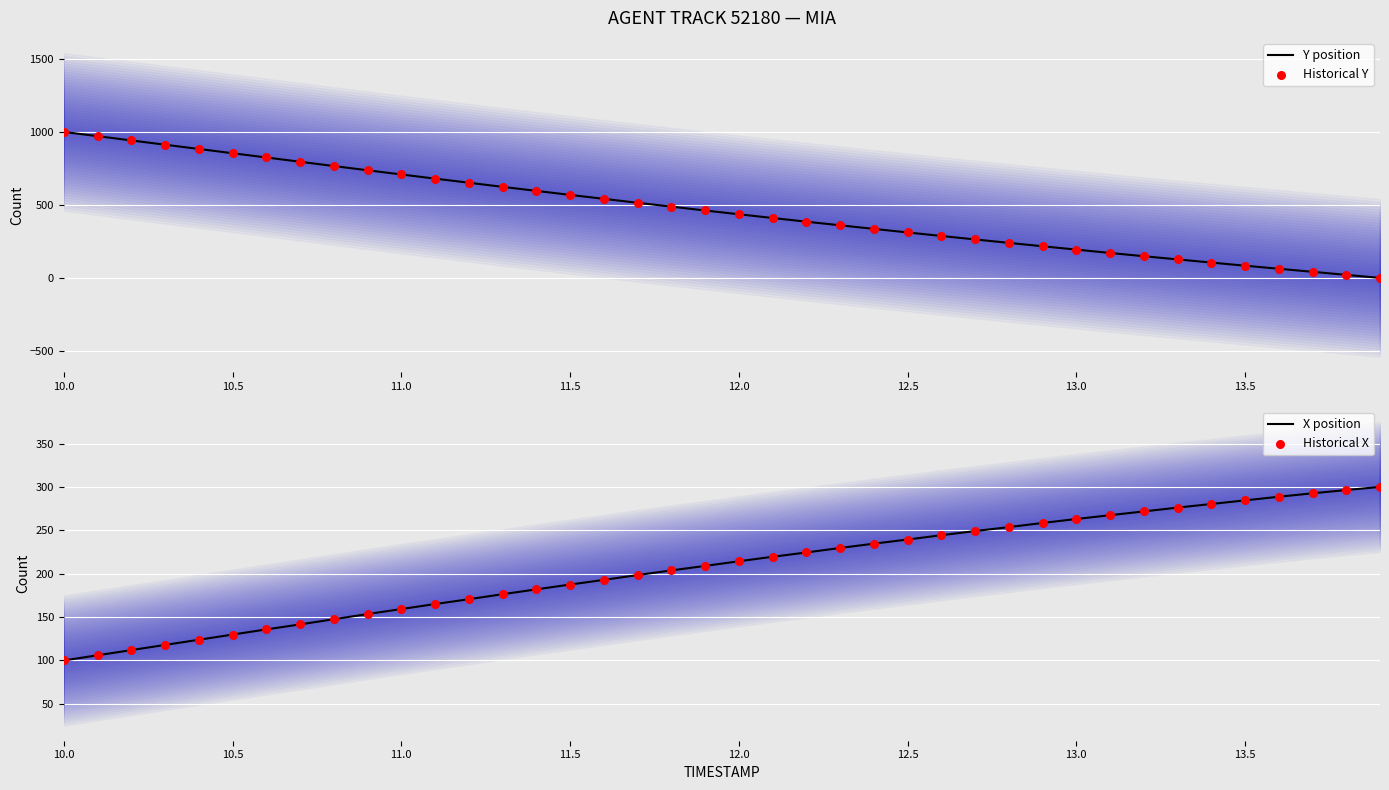

Which series reaches the minimum Y coordinate?

Y position